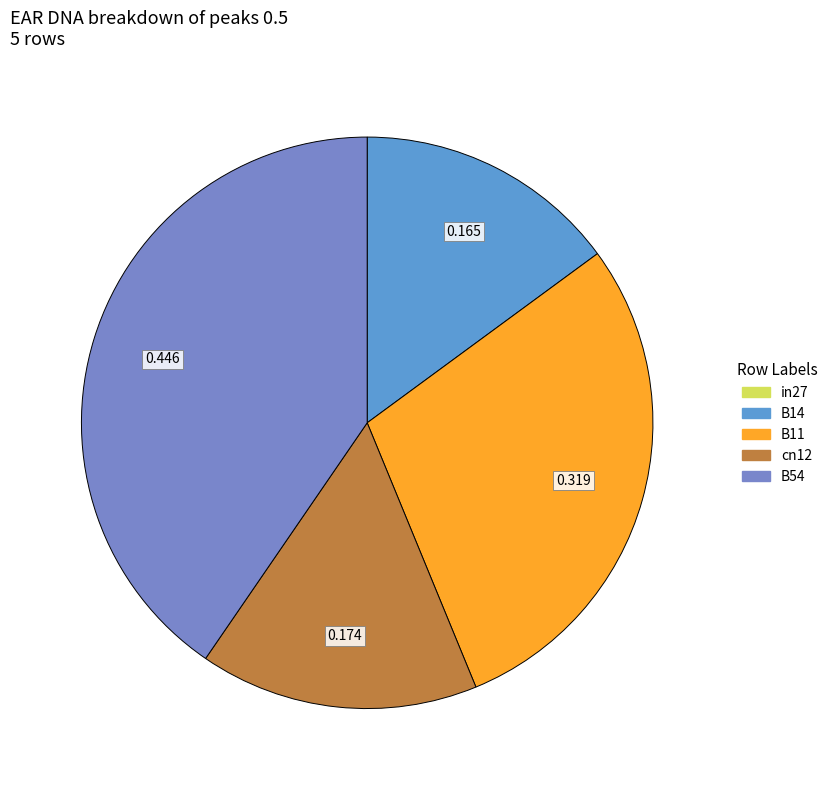

To the nearest percent, what is the average slice percentage?

20%